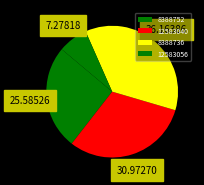

Count the number of slices in the pie.

4